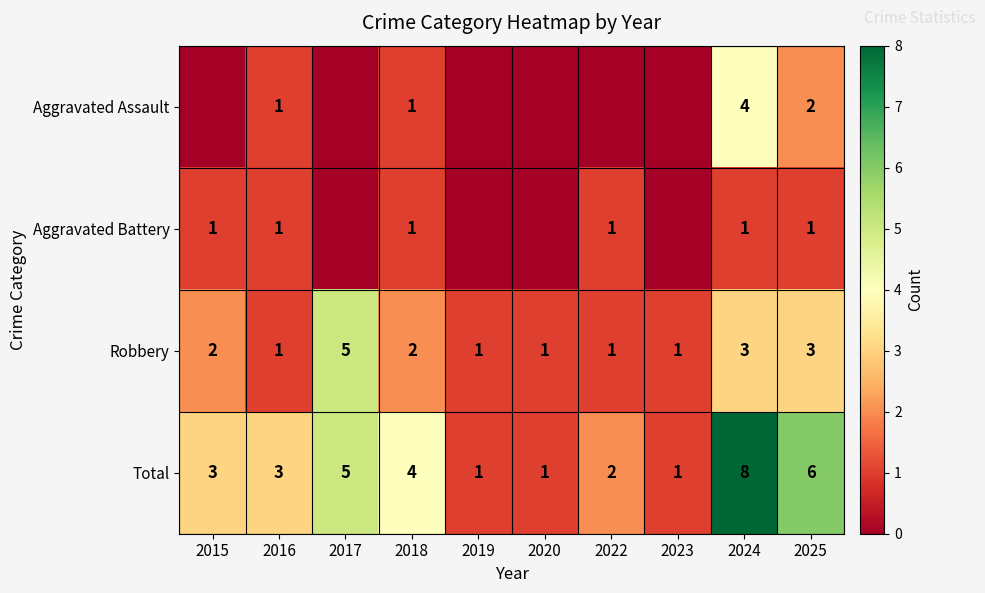

Where is Total nearest to the value 4?

2018